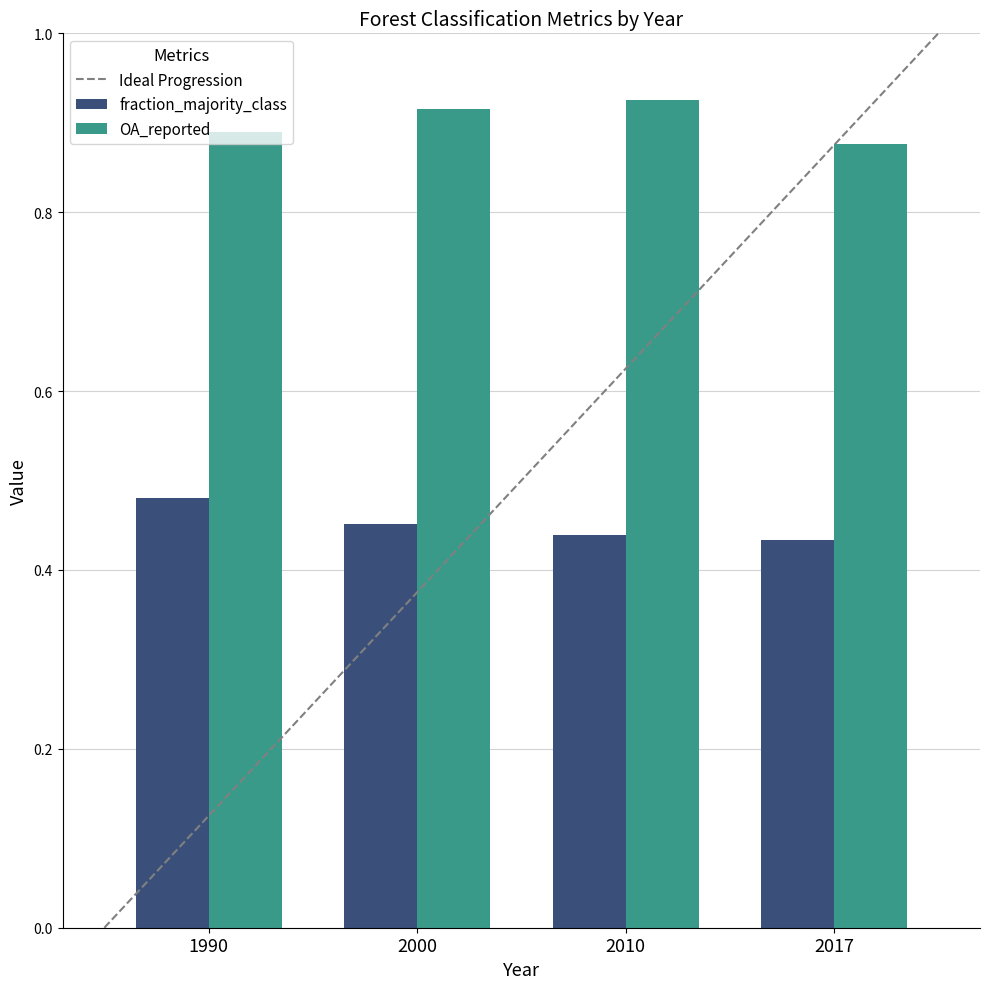

Where is fraction_majority_class nearest to the value 0?

2017